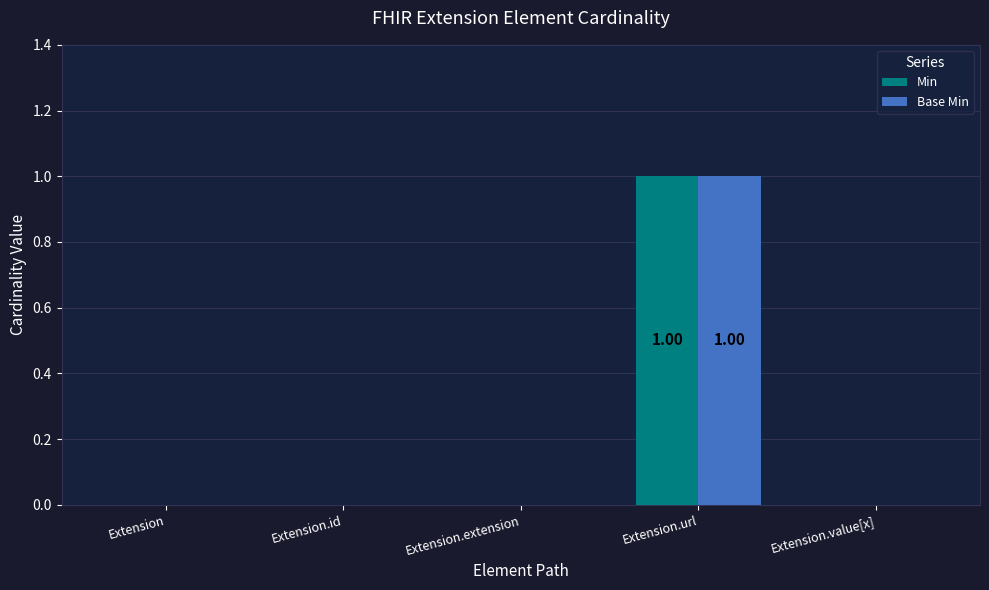

At which label does Min reach its peak?

Extension.url